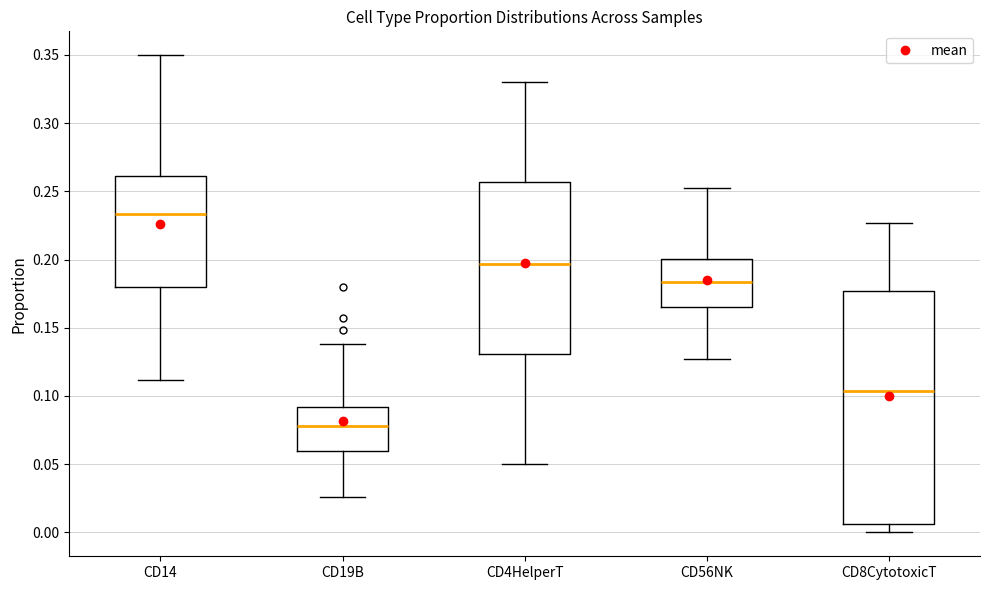

Reading left to right, transcribe this box plot: for each box, give where its median line is, the range the box spans, and where its two whiskers end, as read against the y-axis. The values are not printed on the chart, so give them approximately, as read against the axis.

CD14: median 0.235, box 0.180 to 0.260, whiskers 0.110 to 0.350
CD19B: median 0.080, box 0.060 to 0.090, whiskers 0.025 to 0.140
CD4HelperT: median 0.195, box 0.130 to 0.255, whiskers 0.050 to 0.330
CD56NK: median 0.185, box 0.165 to 0.200, whiskers 0.125 to 0.250
CD8CytotoxicT: median 0.105, box 0.005 to 0.175, whiskers 0.000 to 0.225